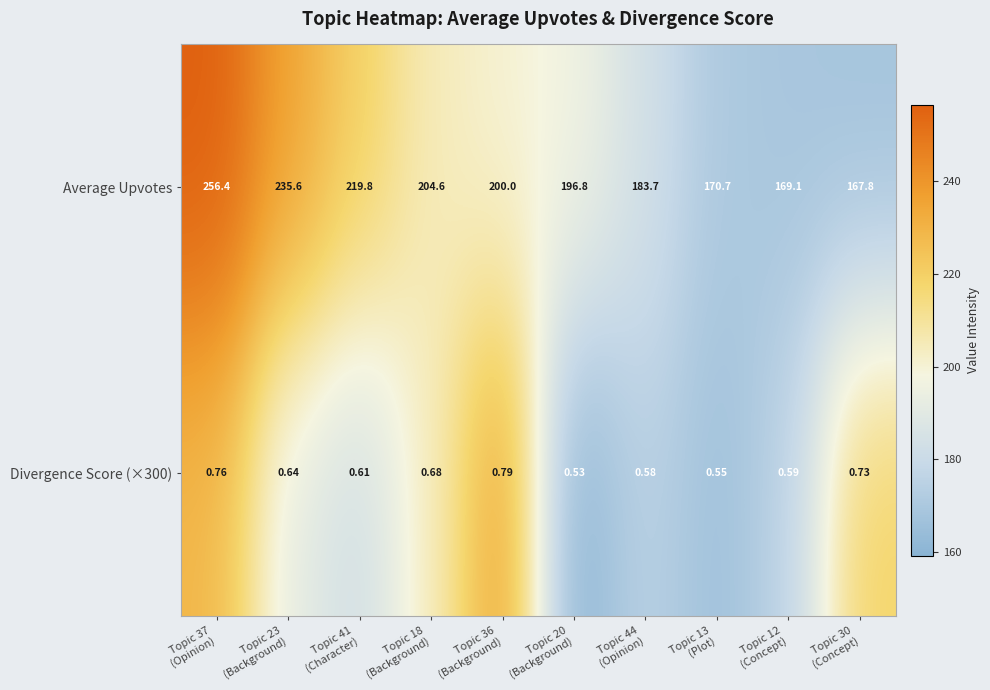

Rank the series at Topic 12
(Concept) from lowest to highest value.

Divergence Score (×300), Average Upvotes